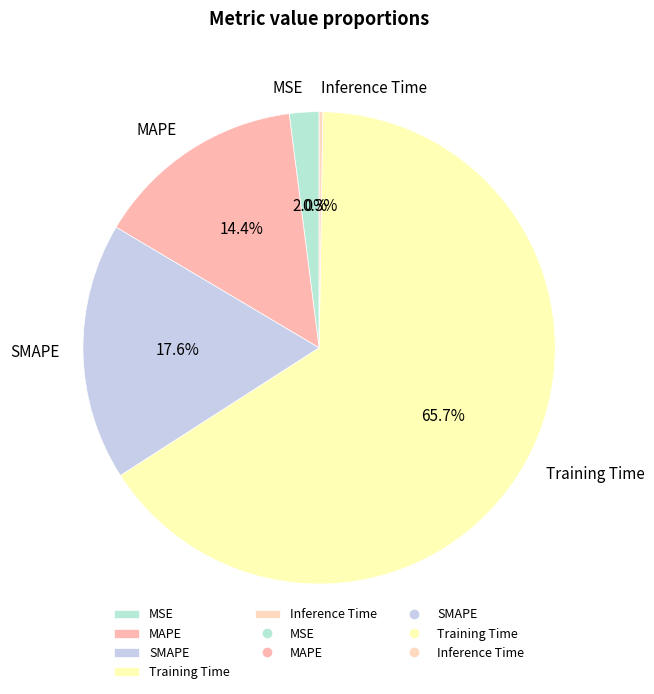

Does Training Time account for over 50% of the chart?

Yes